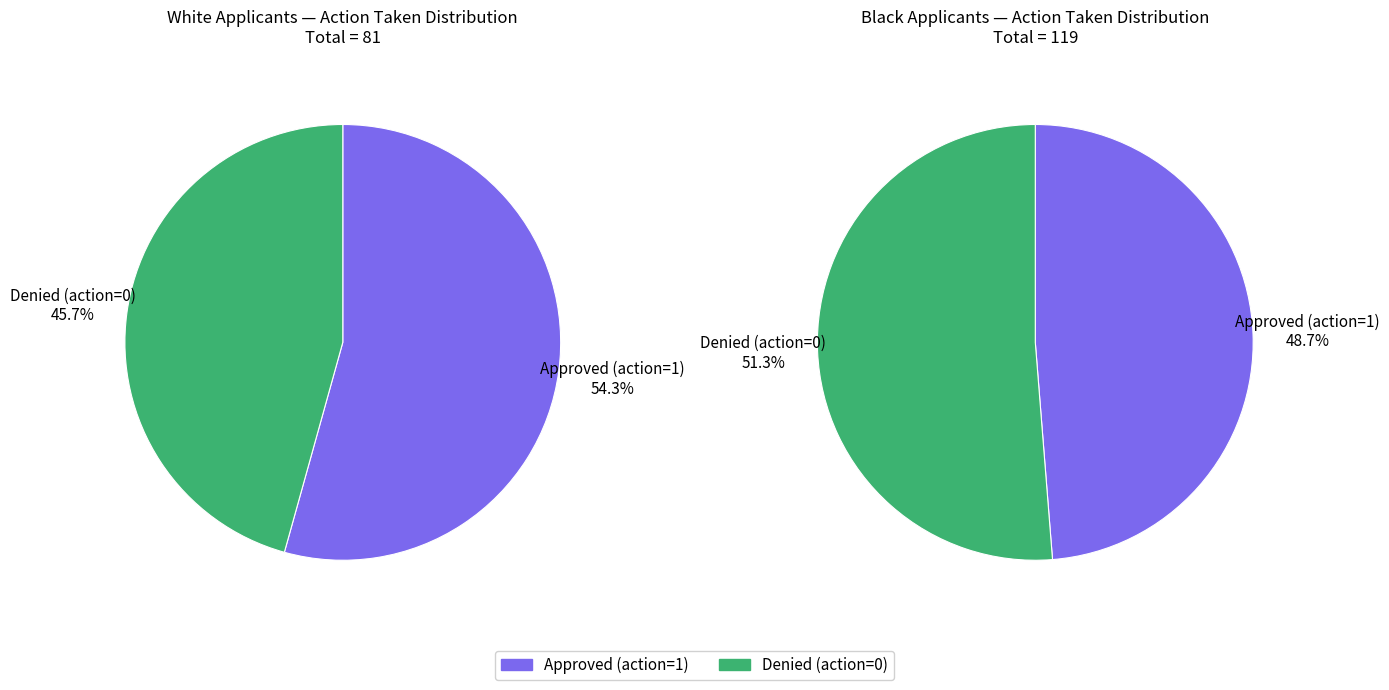

Is the sum of Black and White greater than half?

Yes